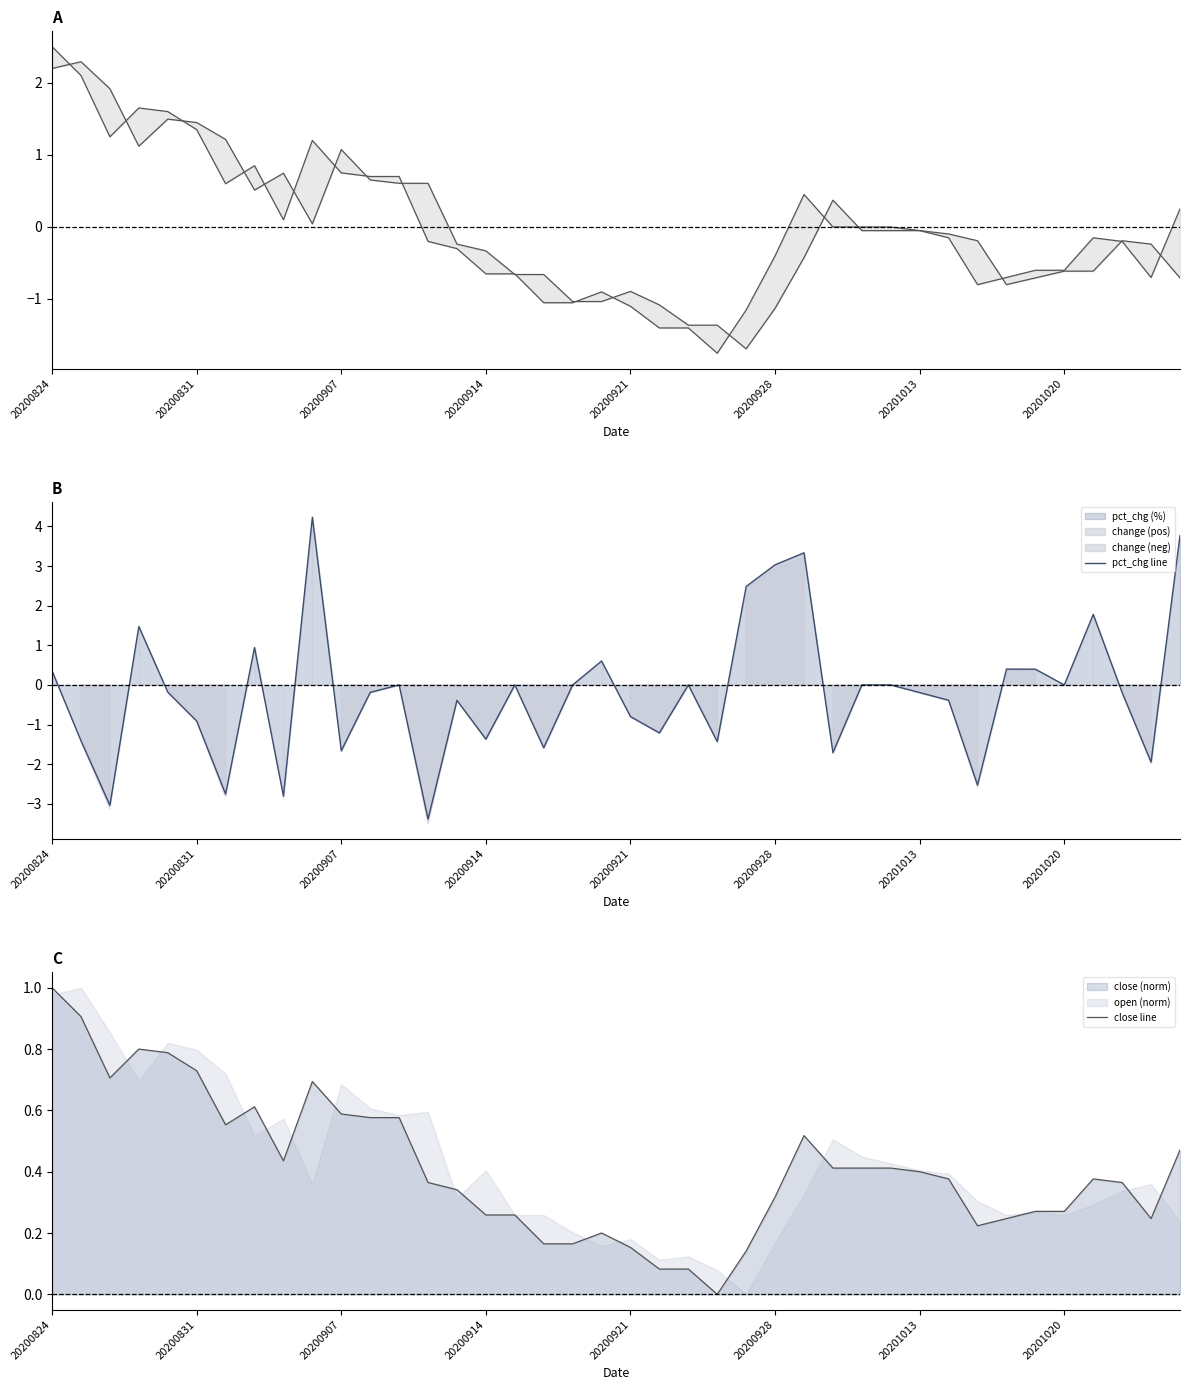

The pct_chg line series shows -0.8 at 20200921. True or false?

True